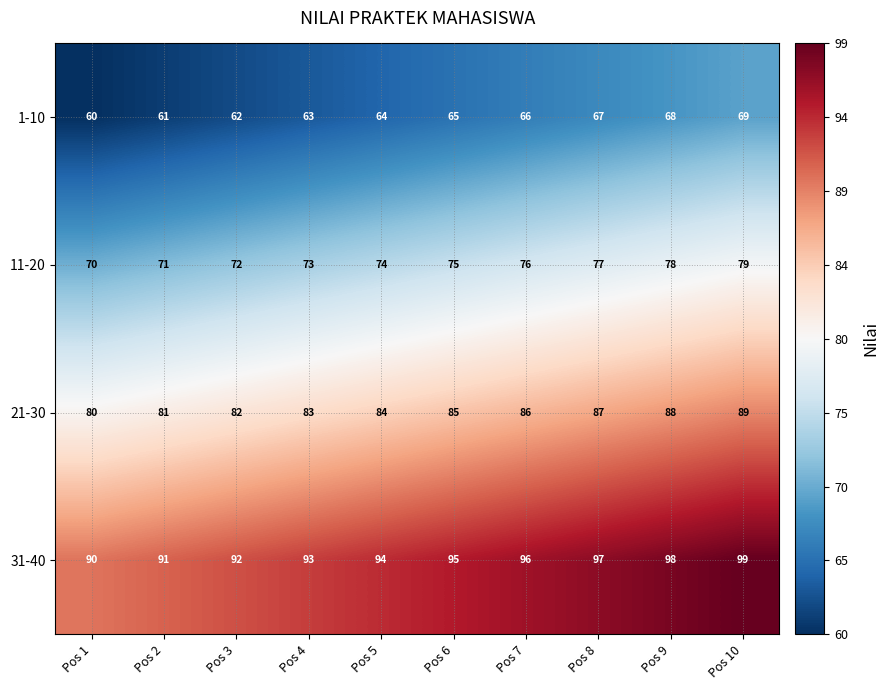

What is the sum of all 31-40 values?

945